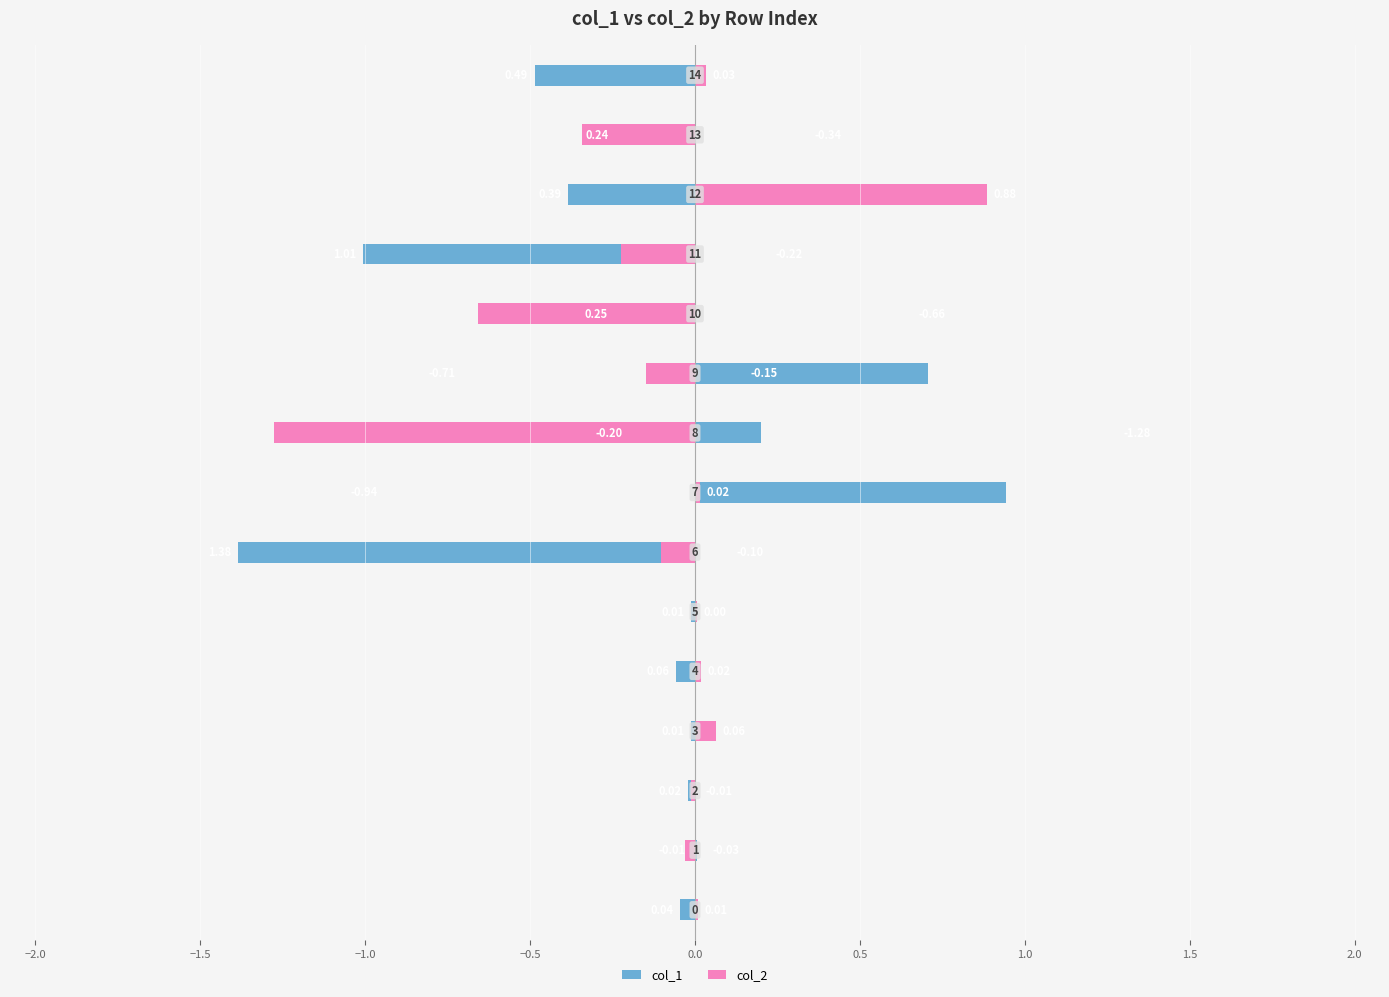

At which label does col_2 reach its peak?

12